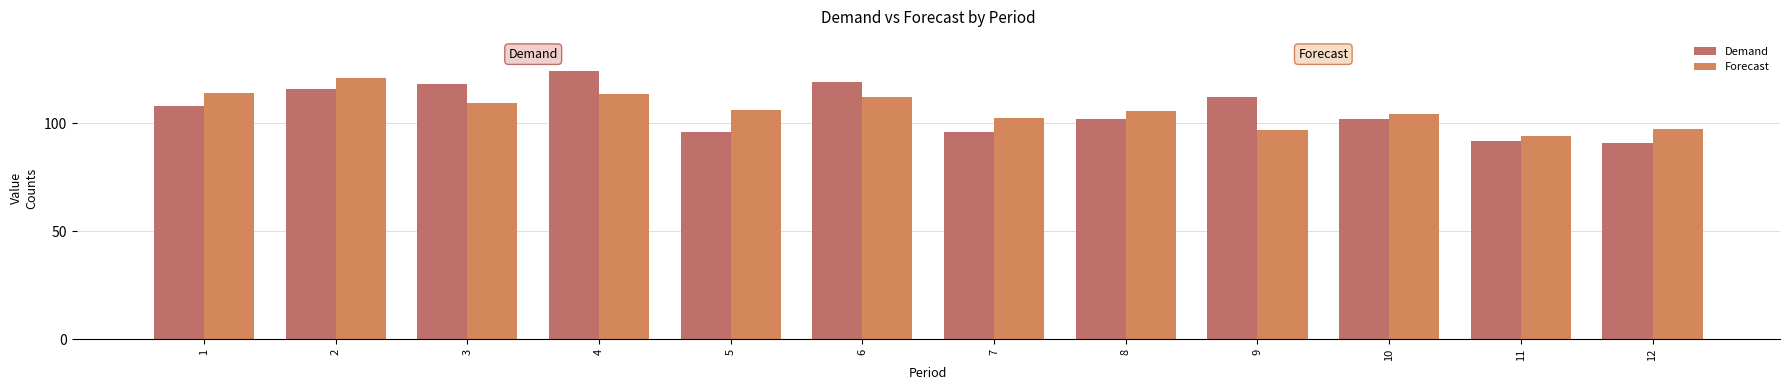

At how many categories does at least one series exceed 104?

9